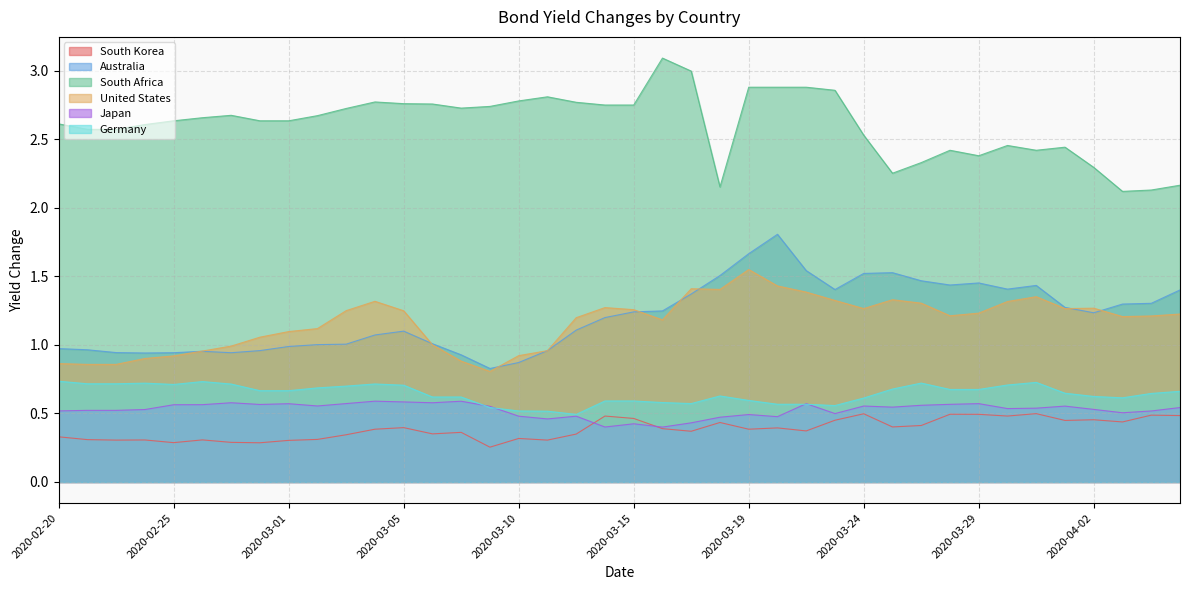

How many Germany values are between 0 and 1?

40